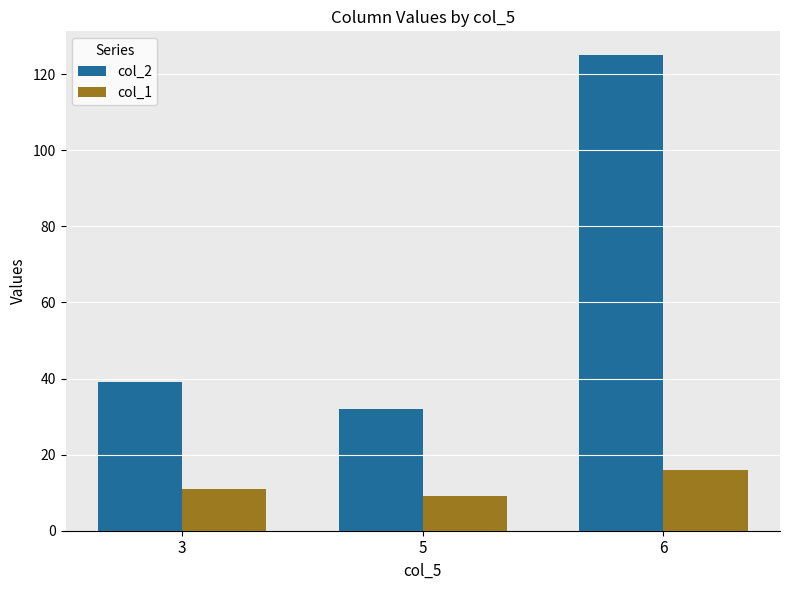

What is the sum of all col_1 values?

36